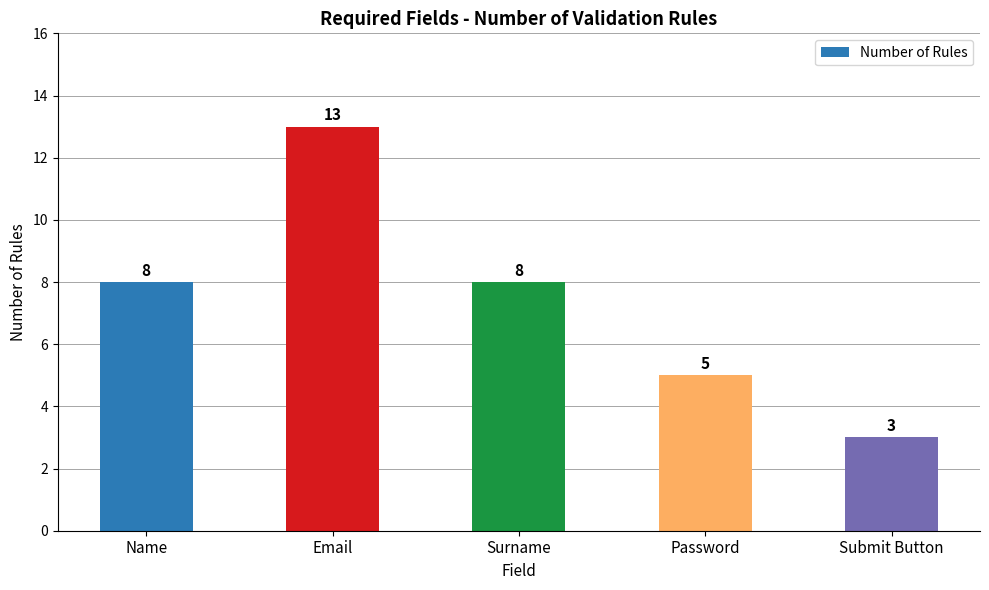

The chart shows a value of 8 at Name. True or false?

True